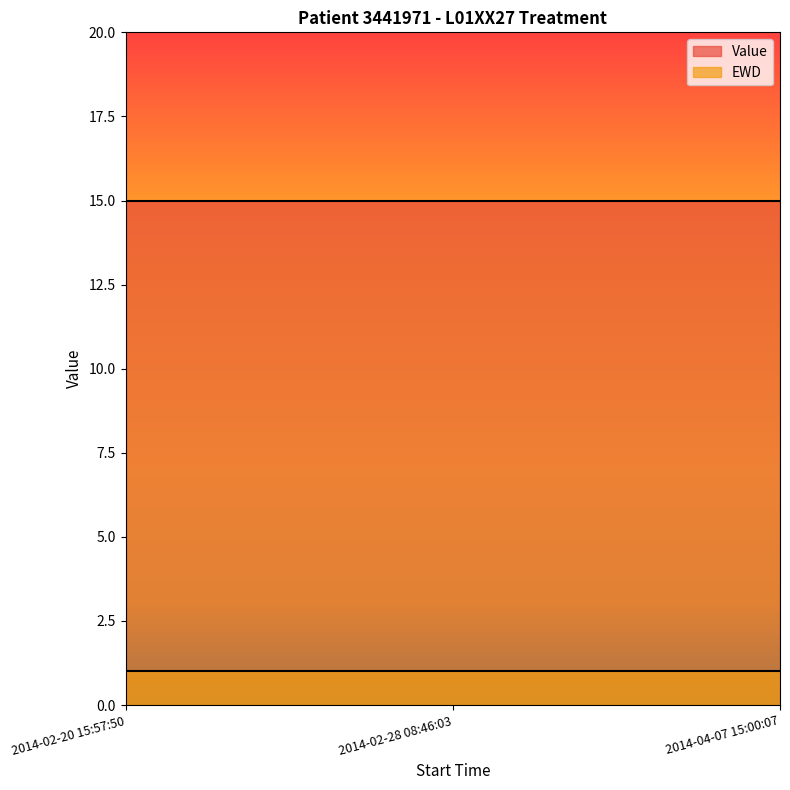

What value does the Value series have at 2014-04-07 15:00:07?

15